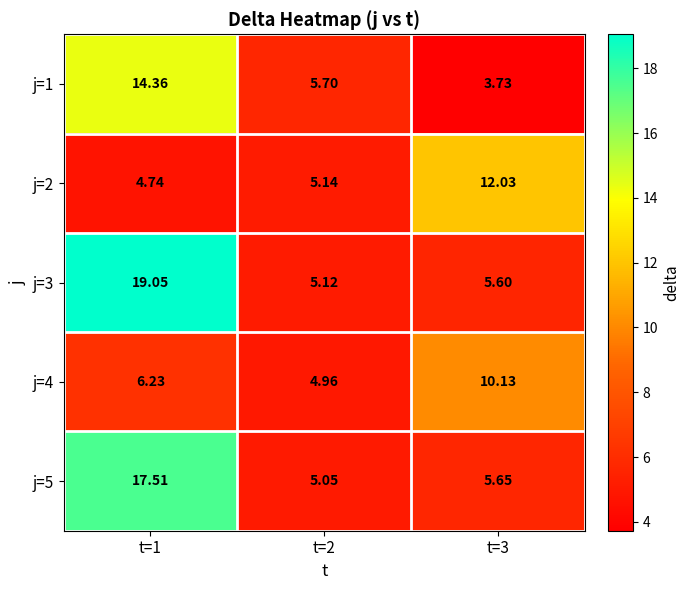

Is the value of j=2 at t=1 greater than the value of j=4 at t=1?

No